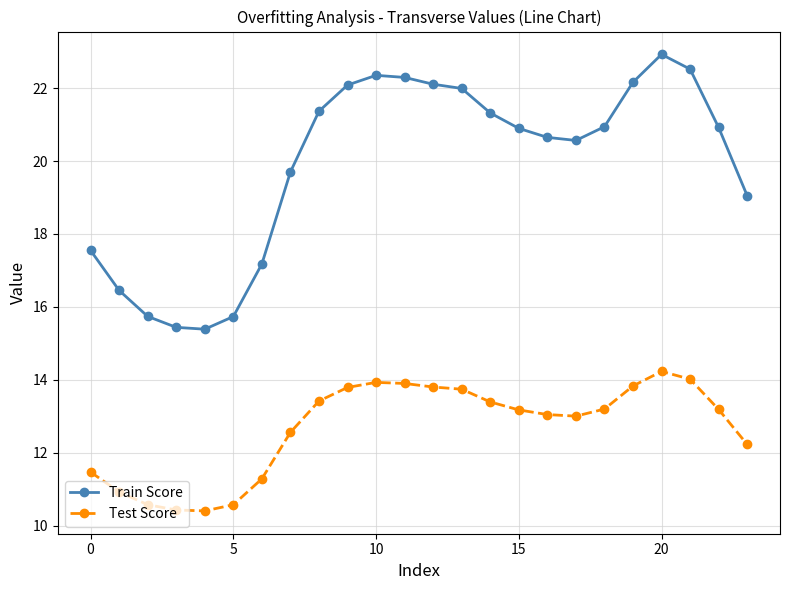

What is the difference between the maximum and second lowest values in the Test Score series?

3.8